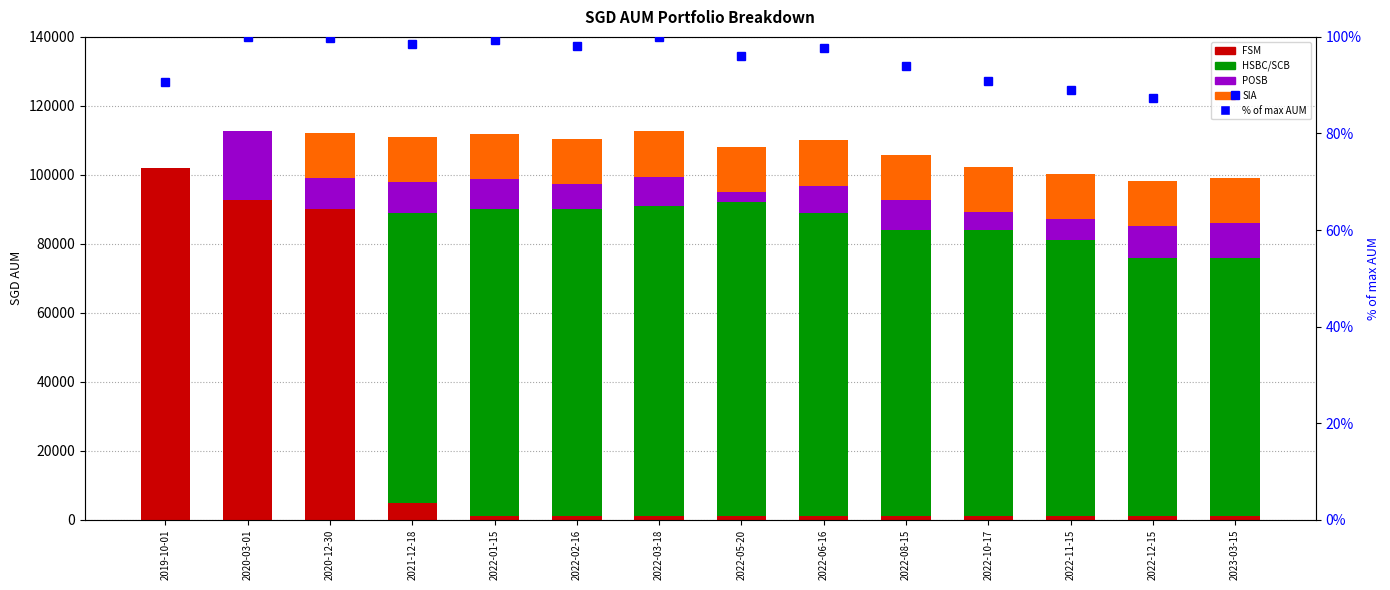

What are all the series names shown in the legend?

FSM, HSBC/SCB, POSB, SIA, % of max AUM